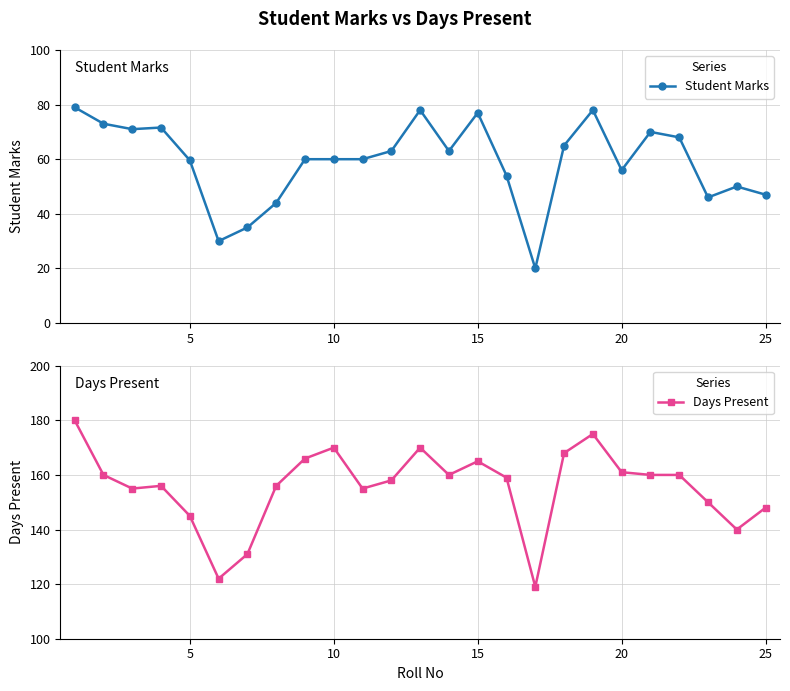

Rank the series by their average value, from highest to lowest.

Days Present, Student Marks